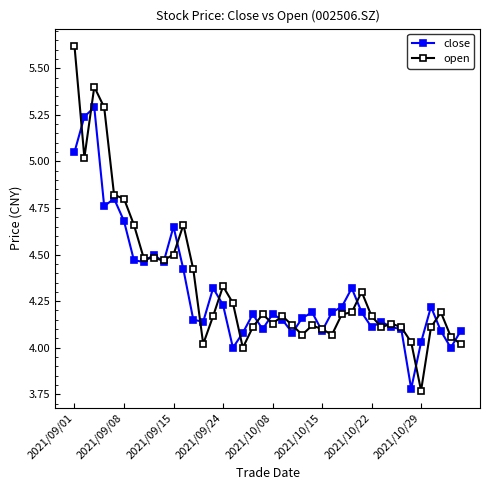

What is the greatest value displayed?

5.6